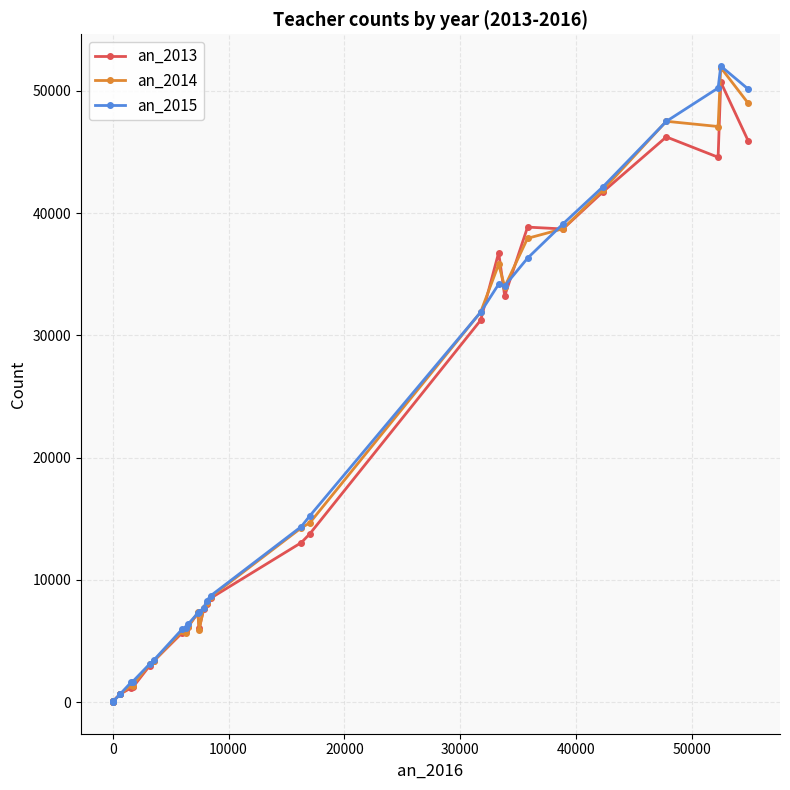

At how many categories does at least one series exceed 43478?

4